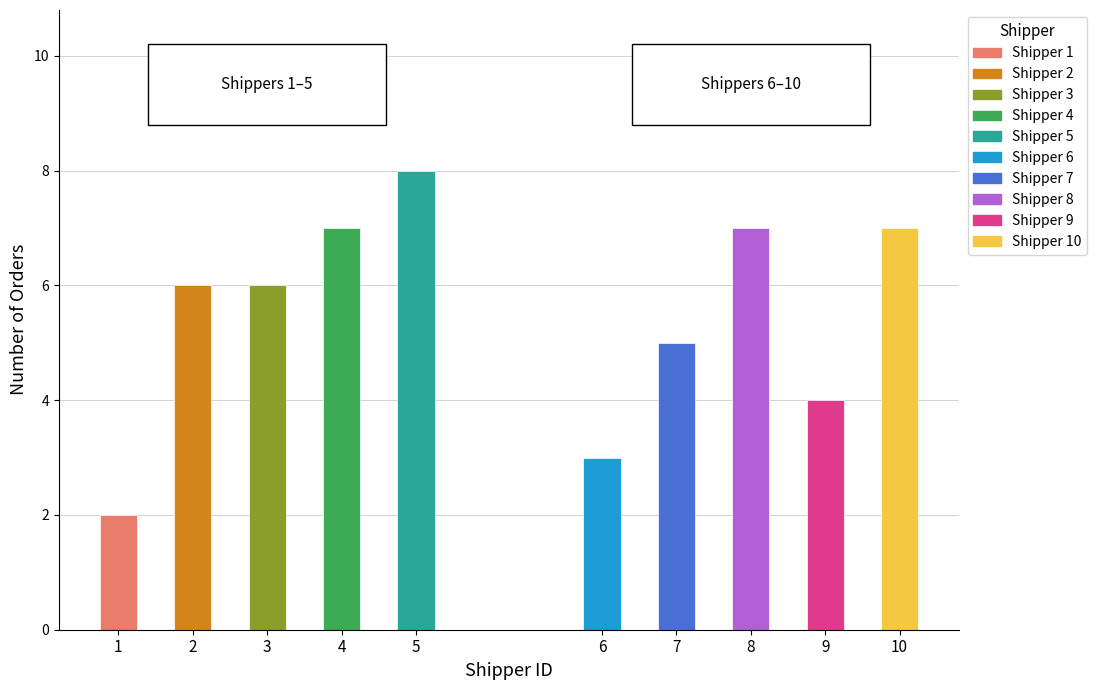

What is the change in value from 3 to 9?

-2